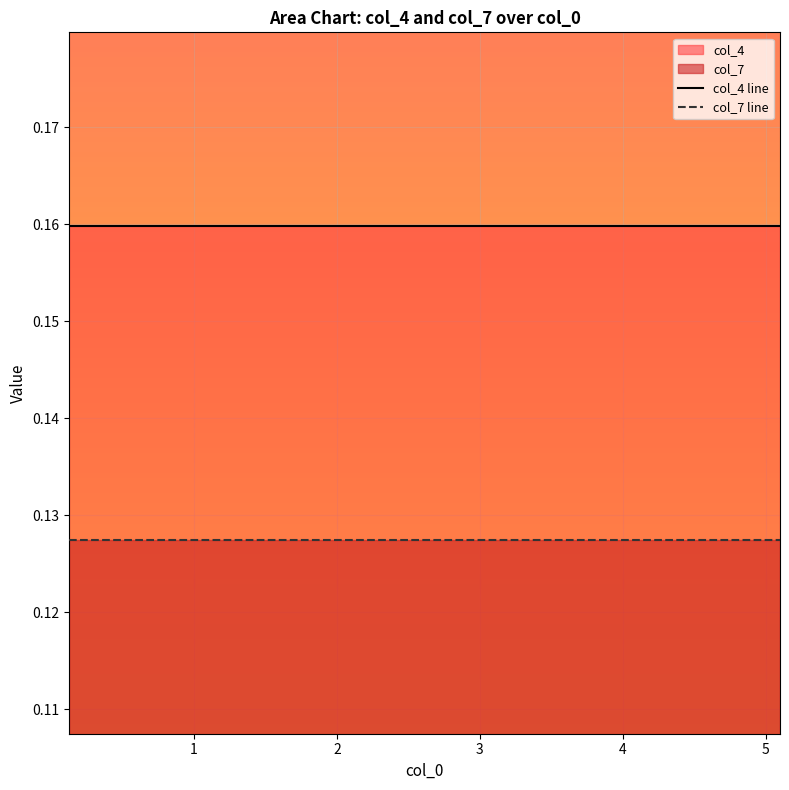

List the series in order of their overall mean, lowest first.

col_7 line, col_4 line